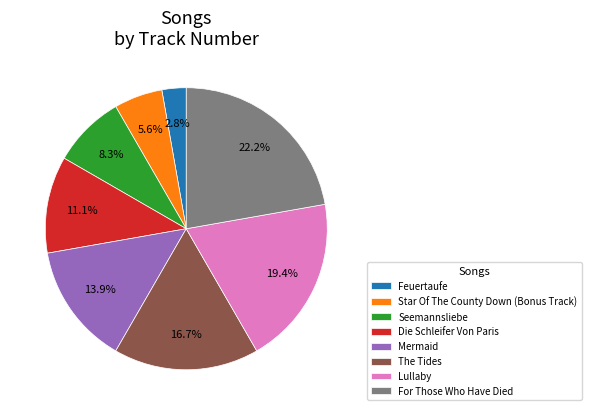

Combined, do Mermaid and Star Of The County Down (Bonus Track) account for over 50%?

No